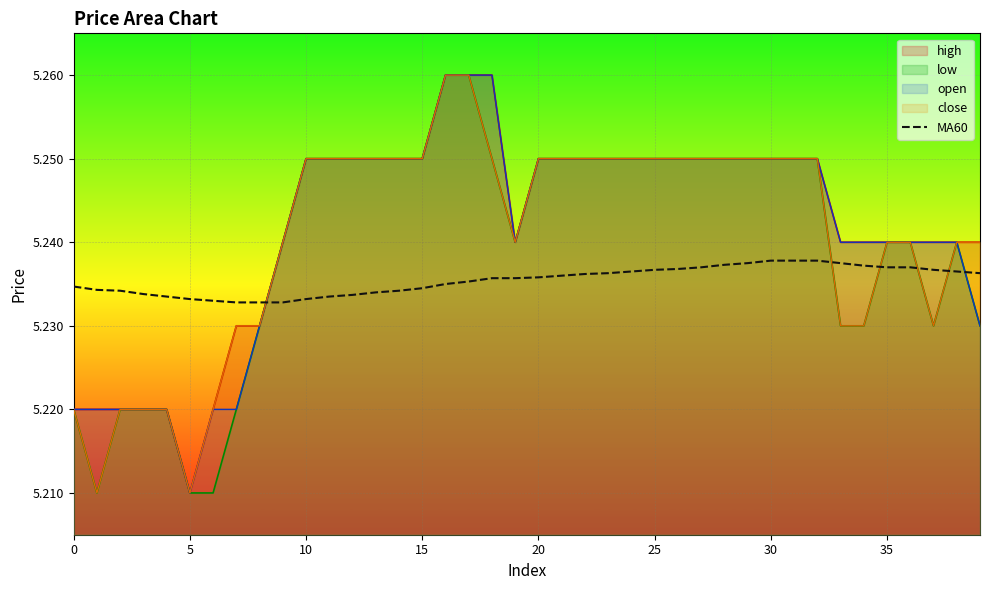

At which label does high reach its minimum?

5